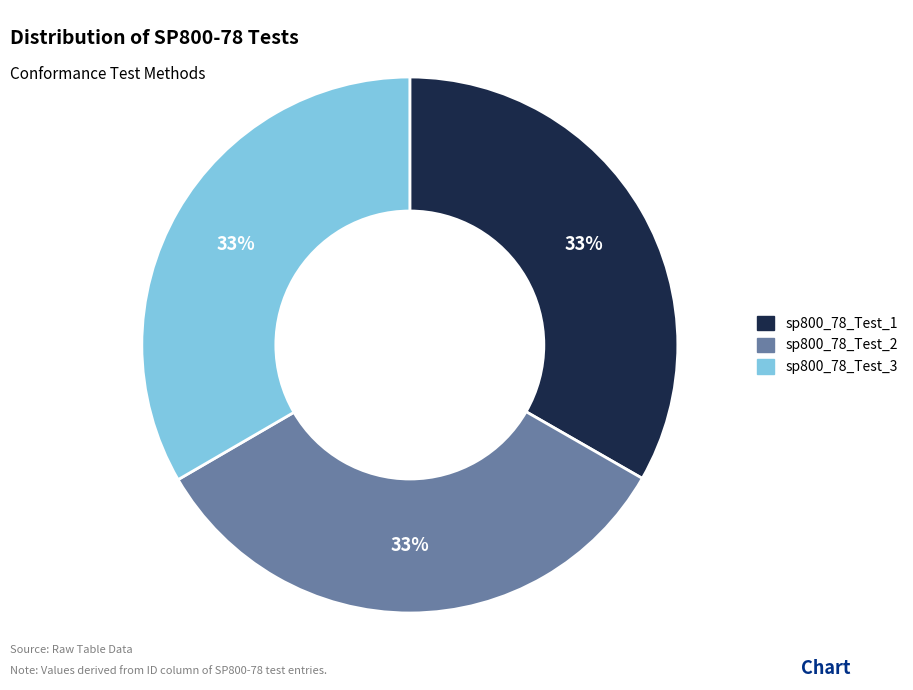

Approximately how many times larger is the value at sp800_78_Test_3 compared to sp800_78_Test_1?

1.0